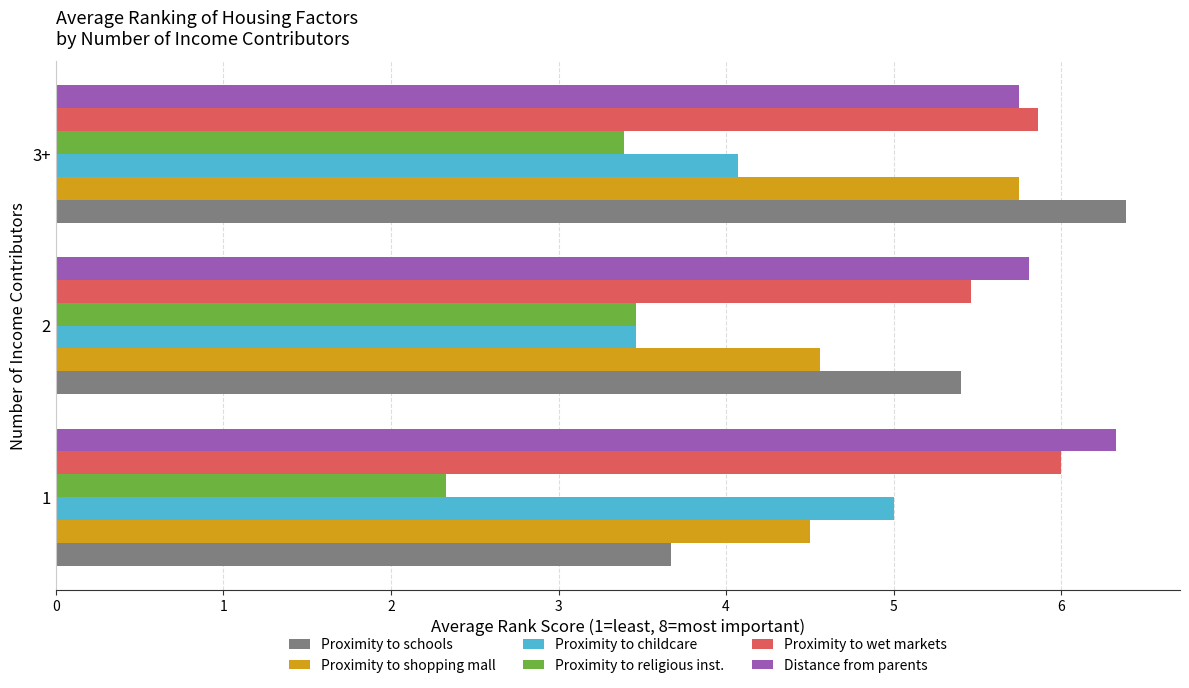

Which series has the largest range (max minus min)?

Proximity to schools